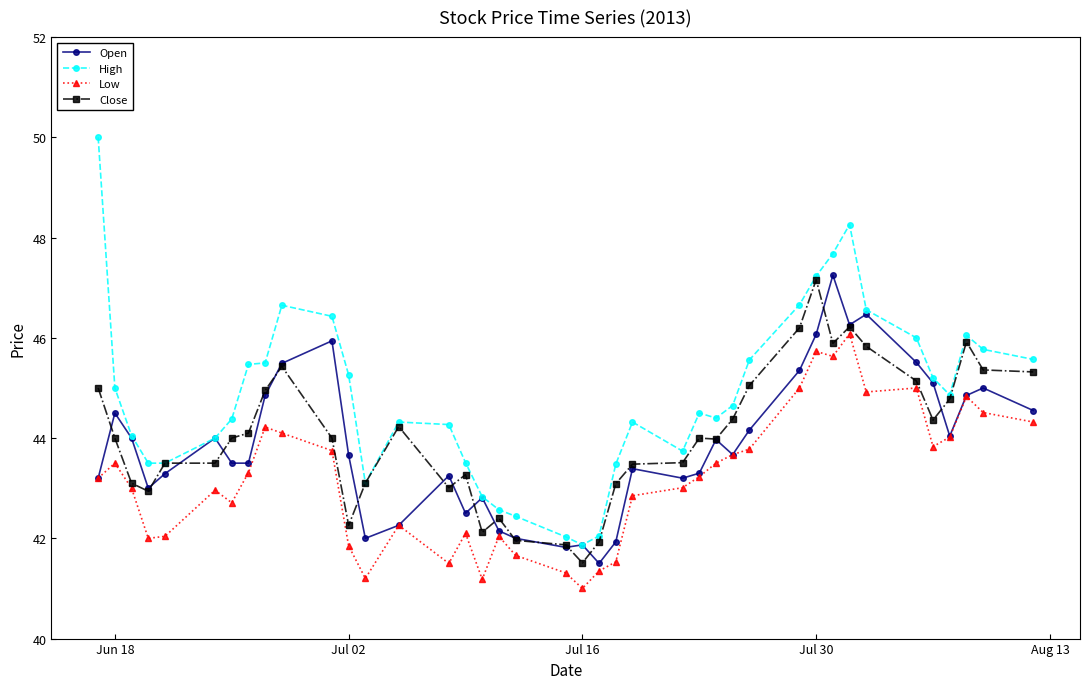

What are all the series names shown in the legend?

Open, High, Low, Close